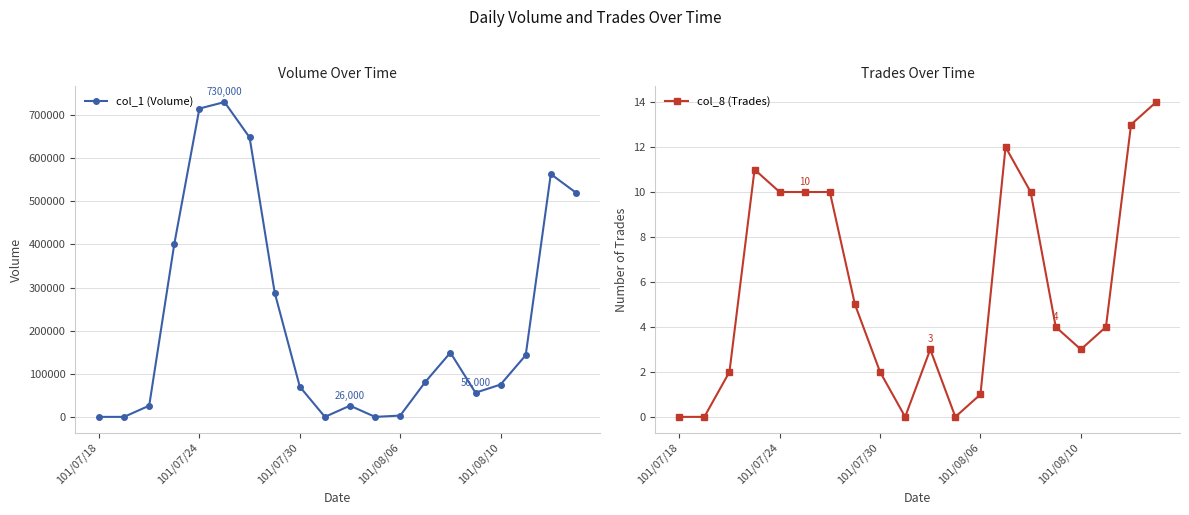

The value of col_1 (Volume) at 13 is 34731. True or false?

False